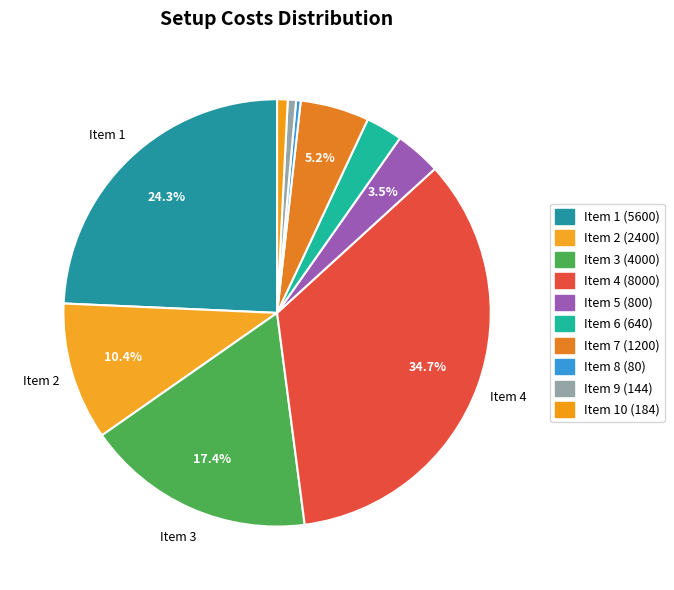

How many segments does this pie chart have?

10